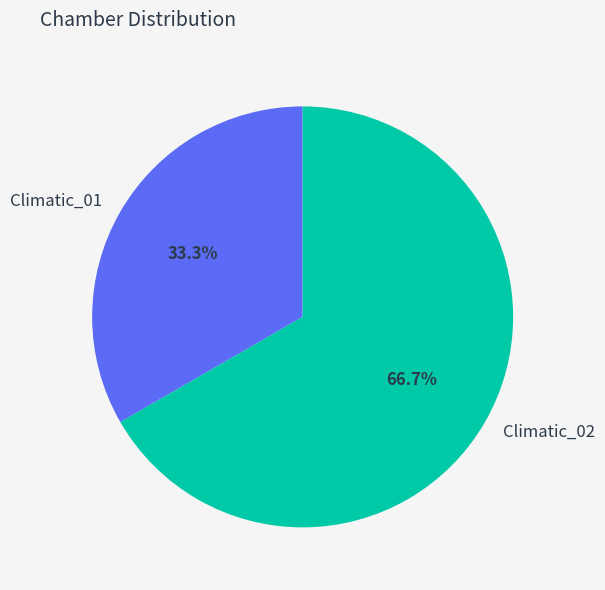

To the nearest percent, what is the difference between the largest and smallest slice percentages?

33%